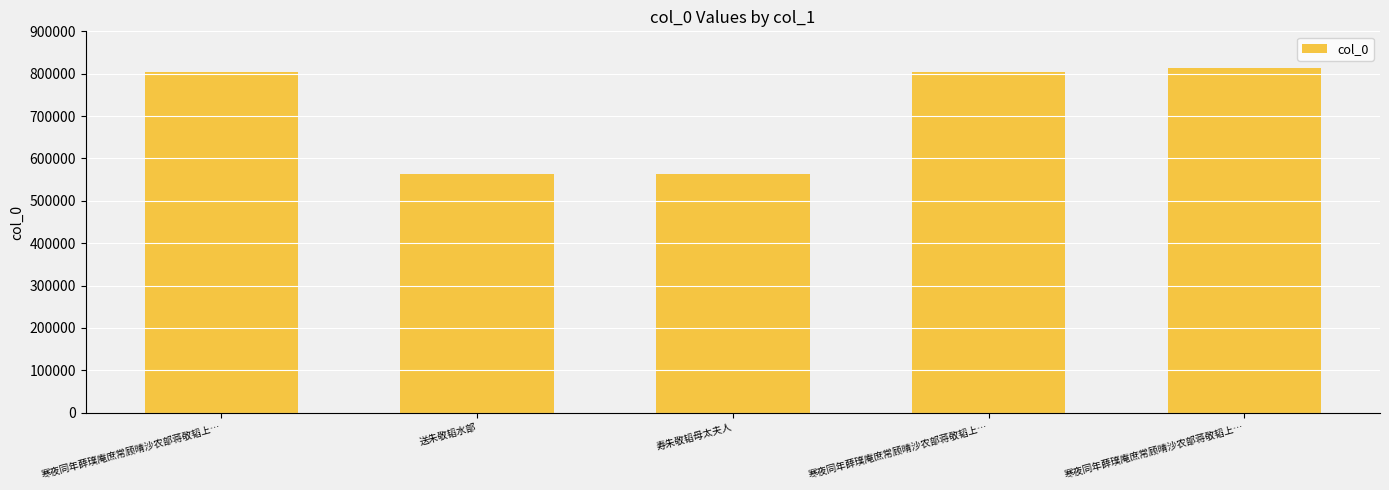

What is the average value?

710075